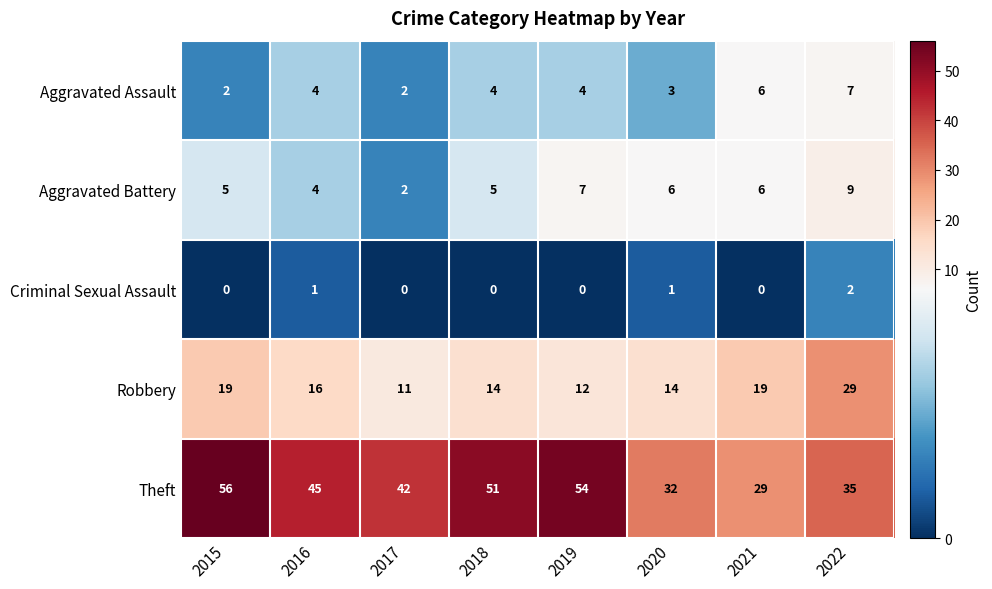

Count the Criminal Sexual Assault values in the range 0 to 1.

7